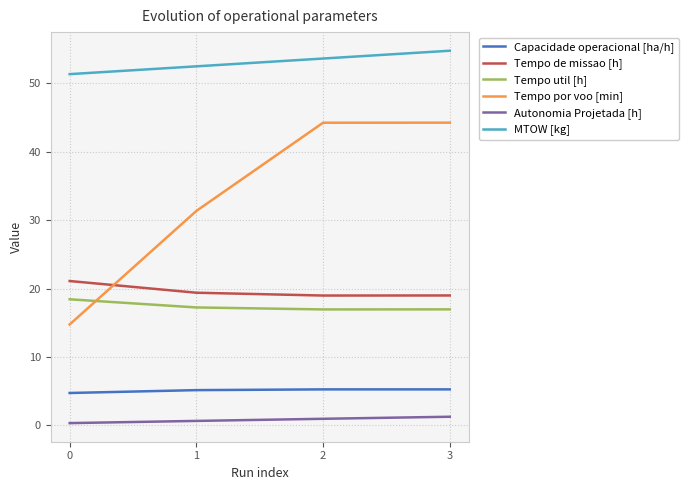

The MTOW [kg] series shows 54.8 at 3. True or false?

True